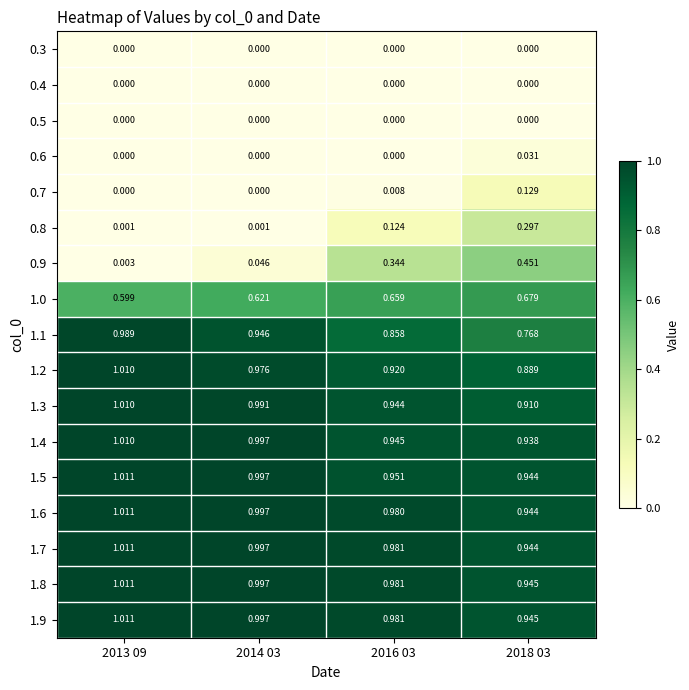

Is the value of 1.8 at 2018 03 greater than the value of 1.6 at 2016 03?

No